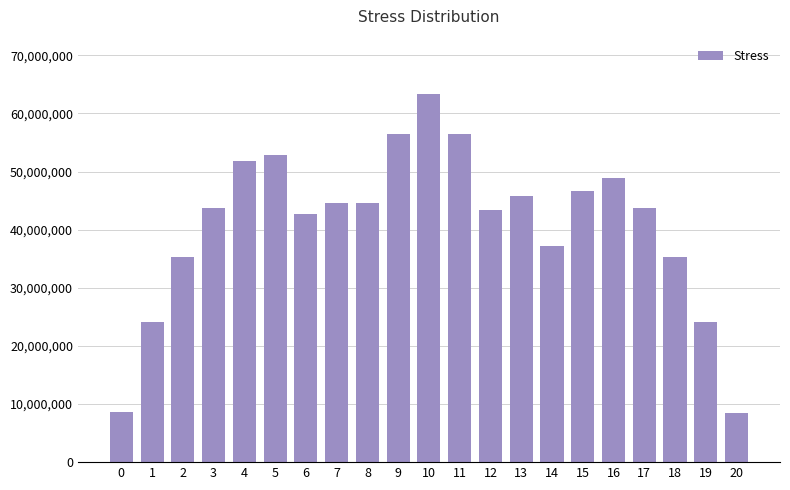

Approximately how many times larger is the value at 16 compared to 7?

1.1